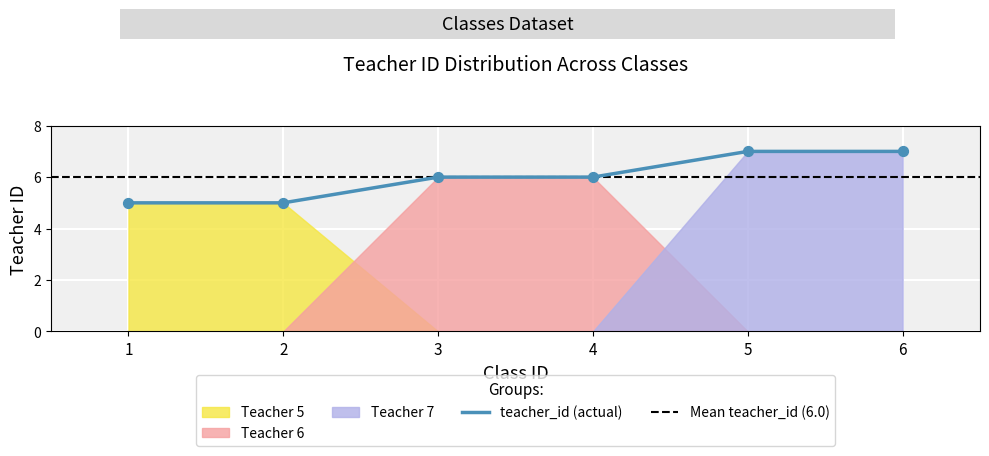

Which has a higher value, 6 or 2?

6